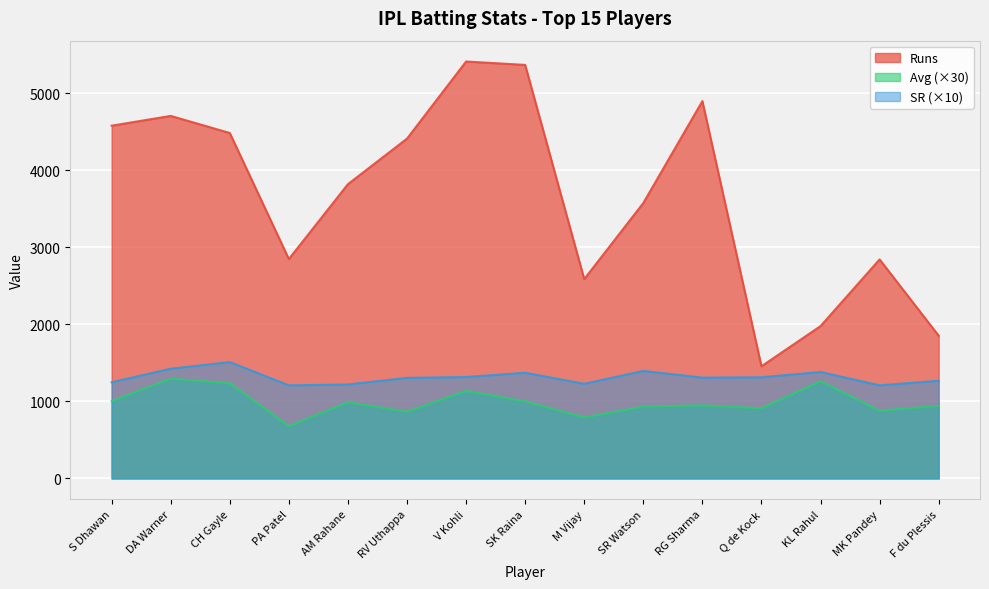

How many lines are shown in the chart?

3